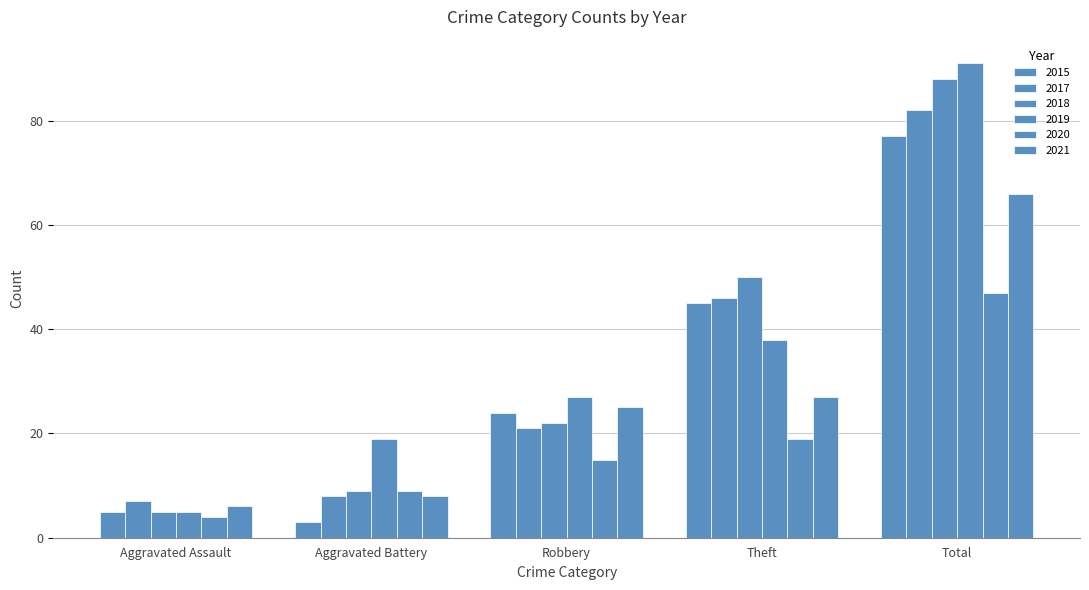

How many groups of bars are there?

5